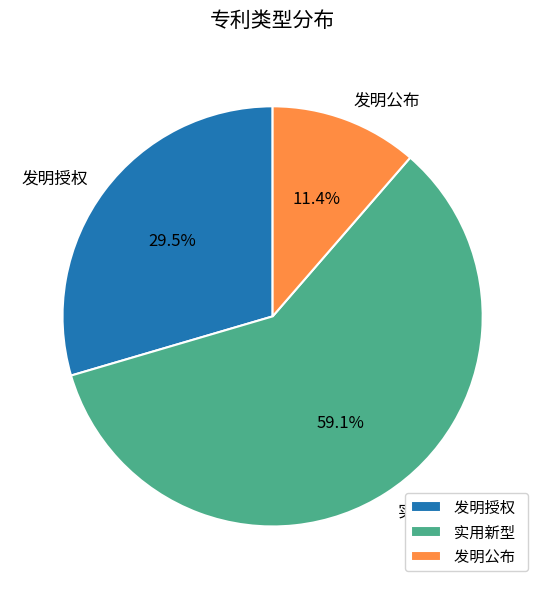

How many segments does this pie chart have?

3